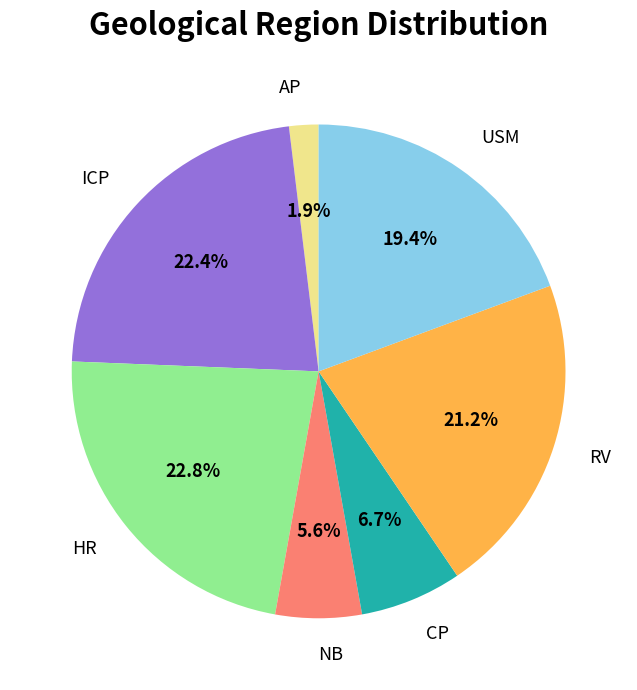

Count the number of slices in the pie.

7